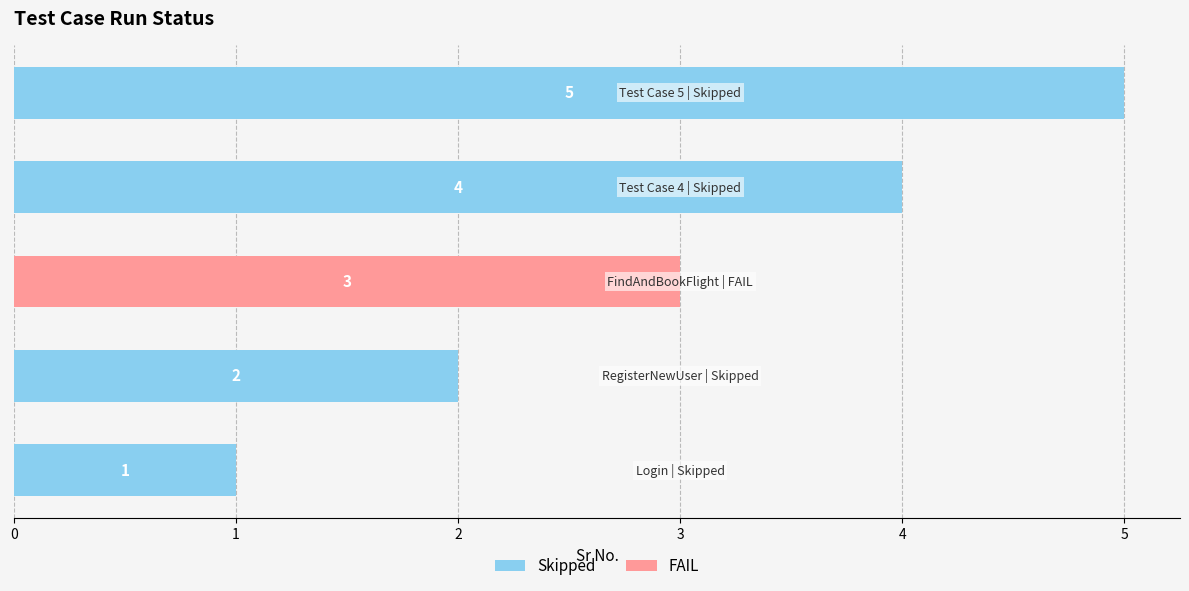

Count the values in the range 2 to 5.

3